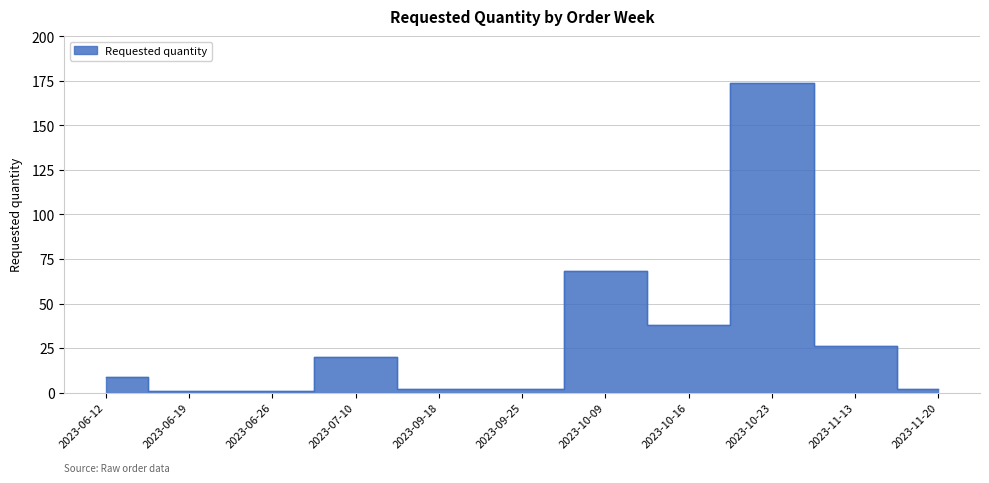

The value at 2023-07-10 is 29. True or false?

False